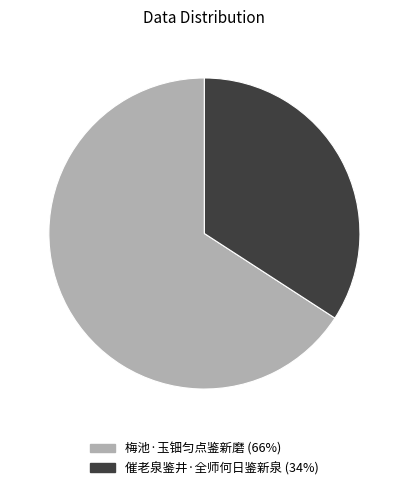

The 梅池·玉钿匀点鉴新磨 (66%) slice represents 66% of the pie. True or false?

True